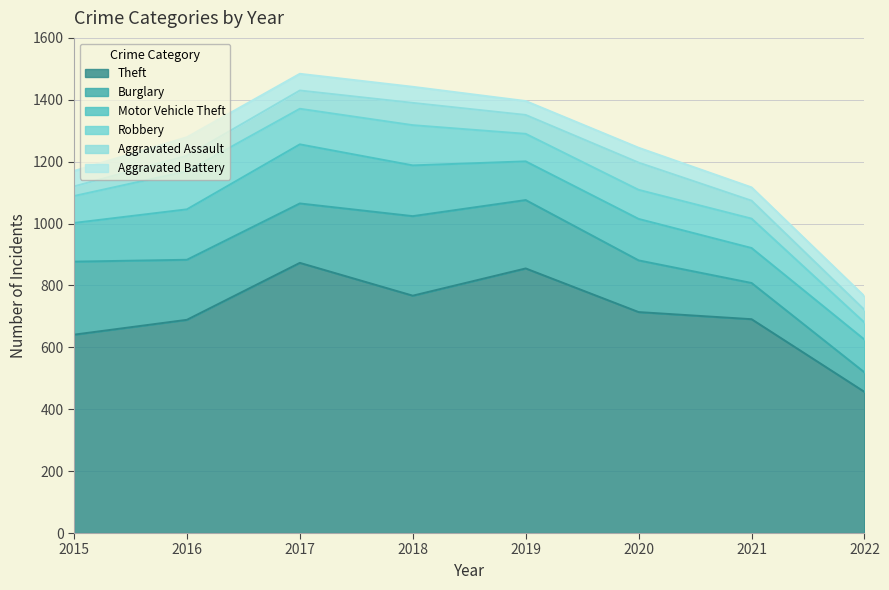

What is the smallest value displayed?

31